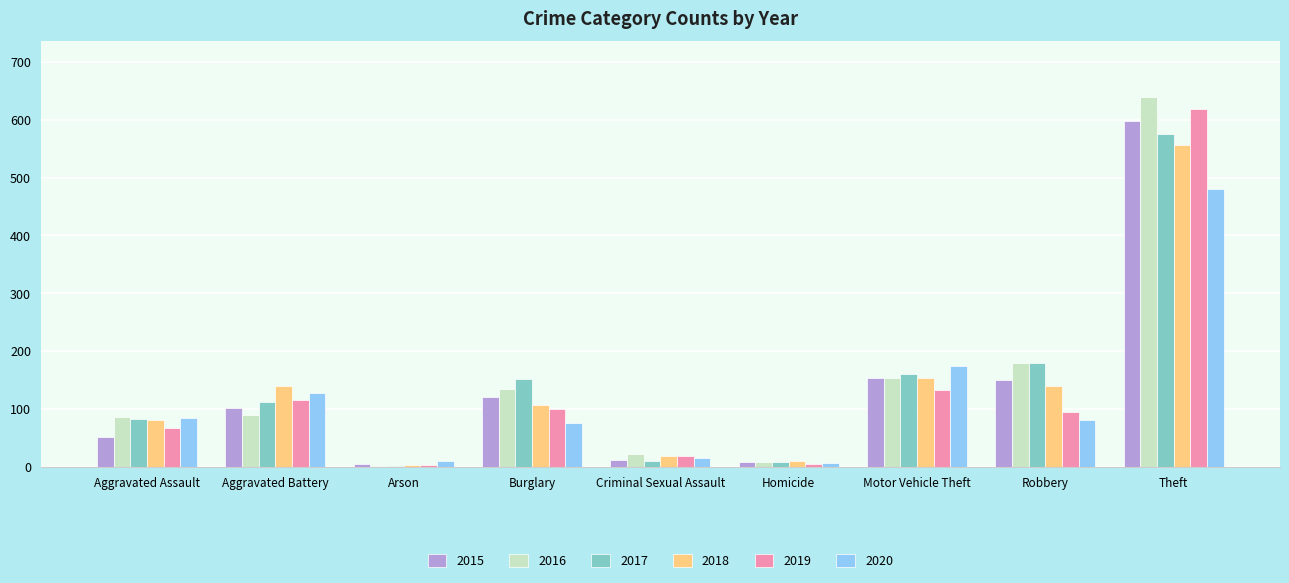

At which category is the sum across all series the highest?

Theft